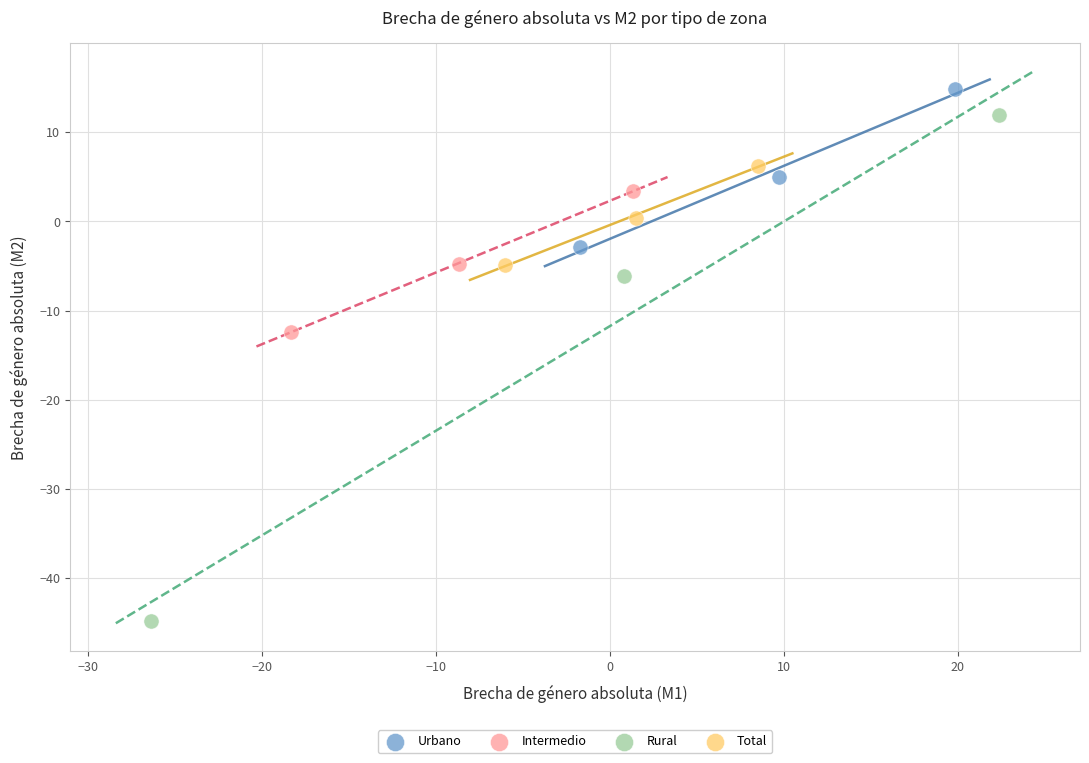

Which series has the widest spread of Y values?

Rural